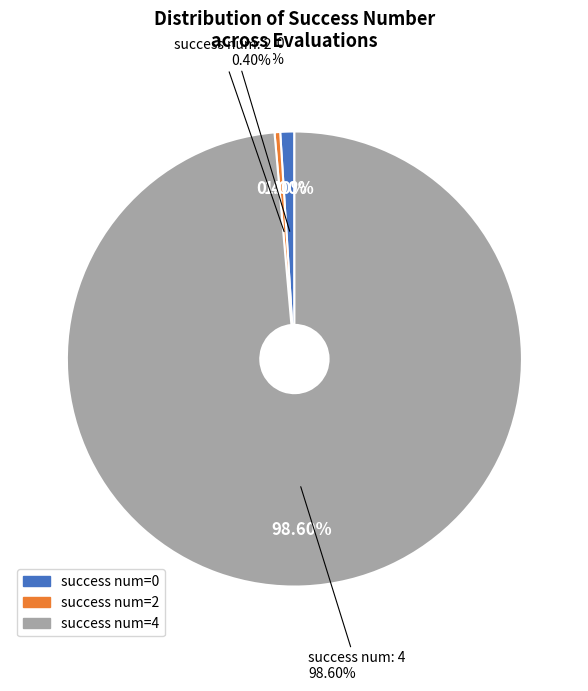

How many slices are in this pie chart?

3